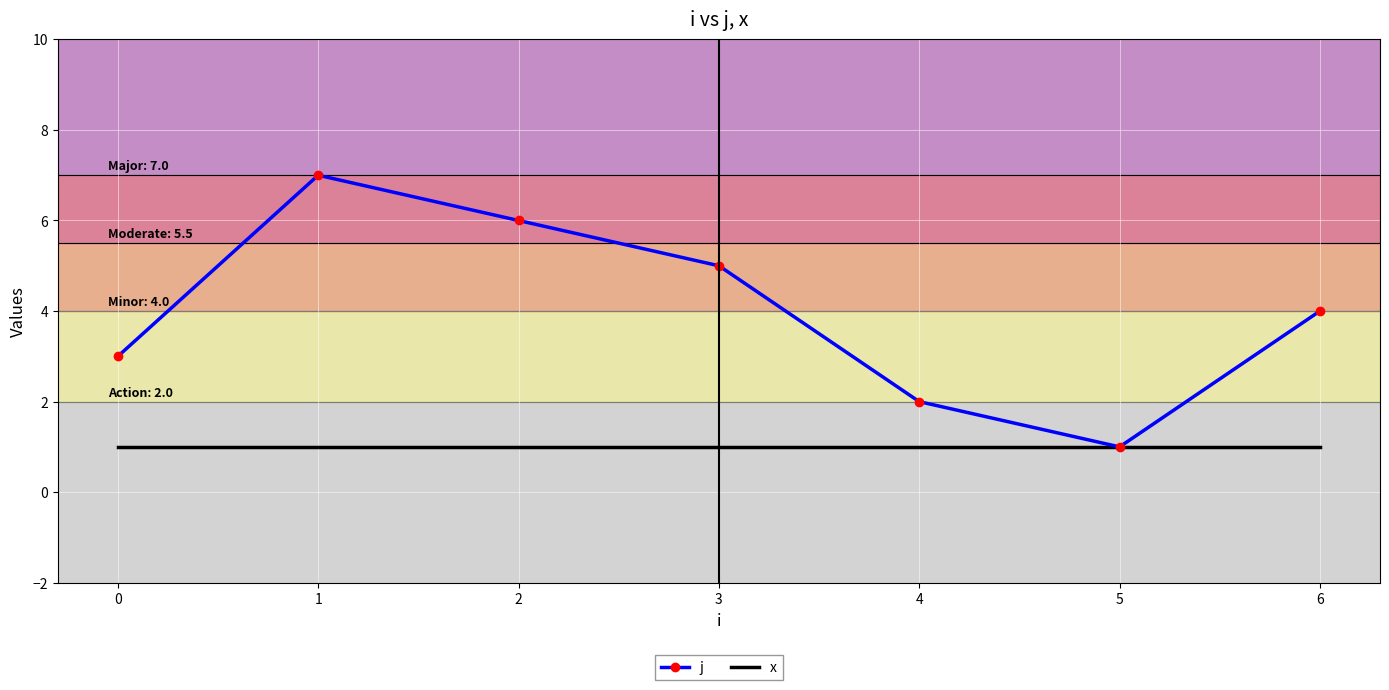

Rank the series at 6 from highest to lowest value.

j, x